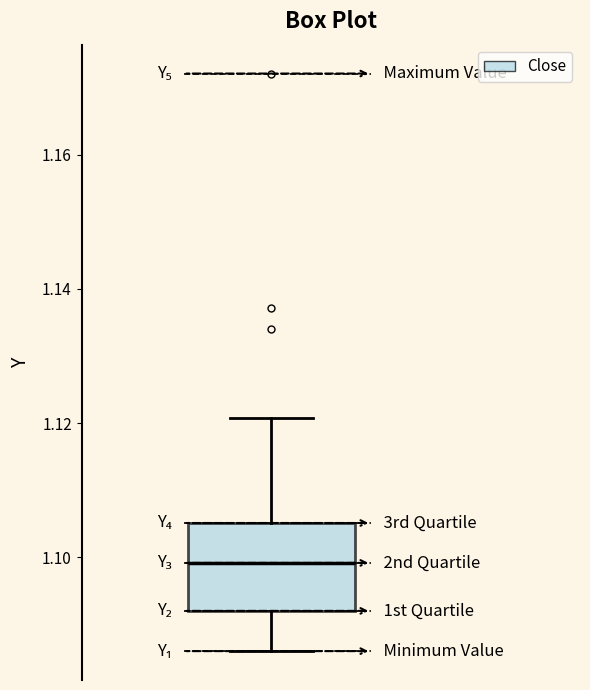

Transcribe this box plot: give where the median line is, the range the box spans, and where the two whiskers end, as read against the y-axis. The values are not printed on the chart, so give them approximately, as read against the axis.

median 1.100, box 1.092 to 1.106, whiskers 1.086 to 1.120